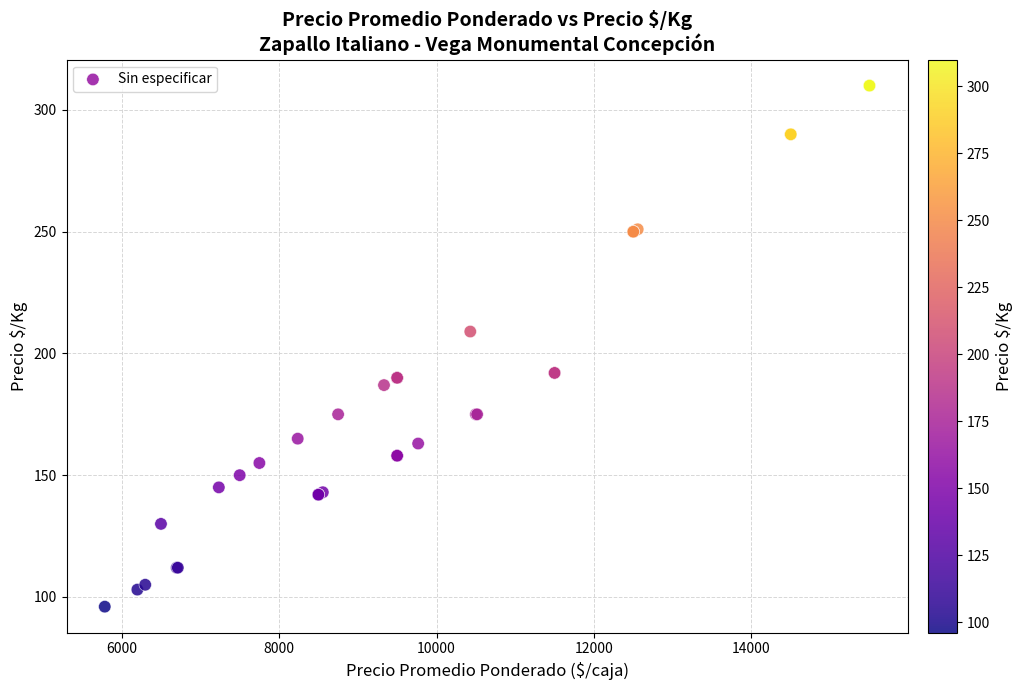

What Y value in the scatter plot is closest to 203?

209